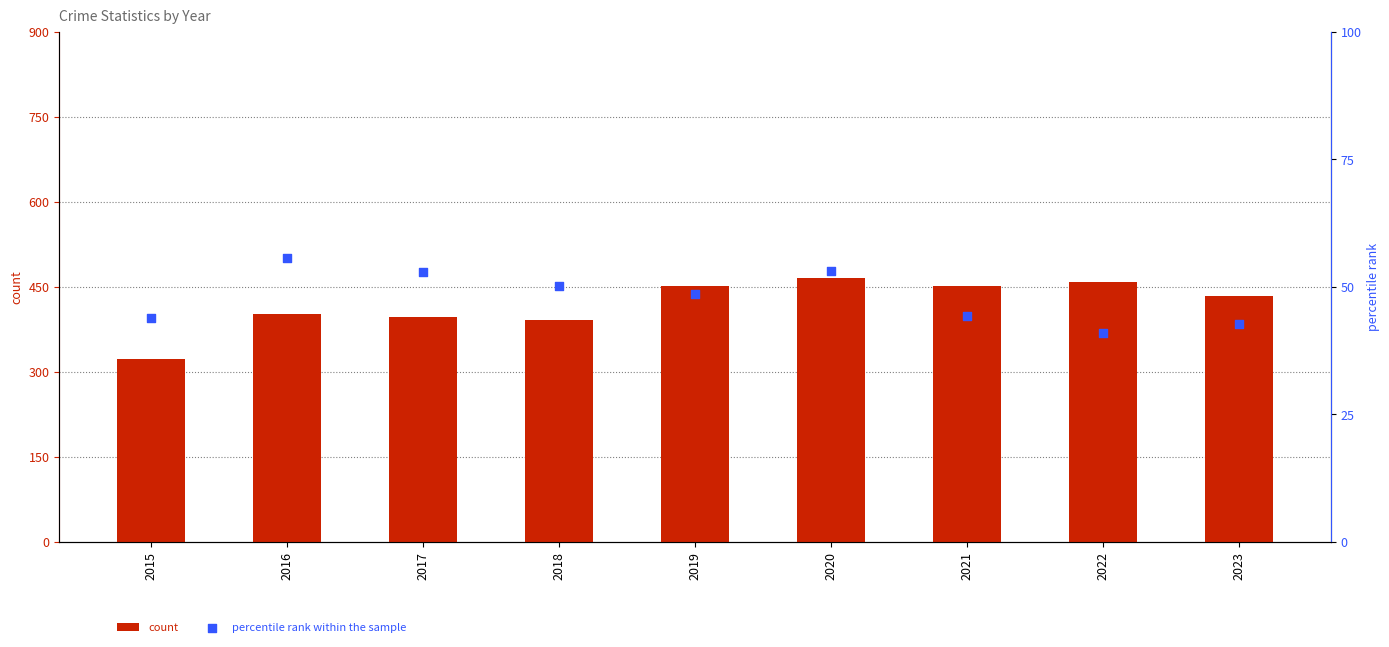

Which series contains the highest Y value?

count